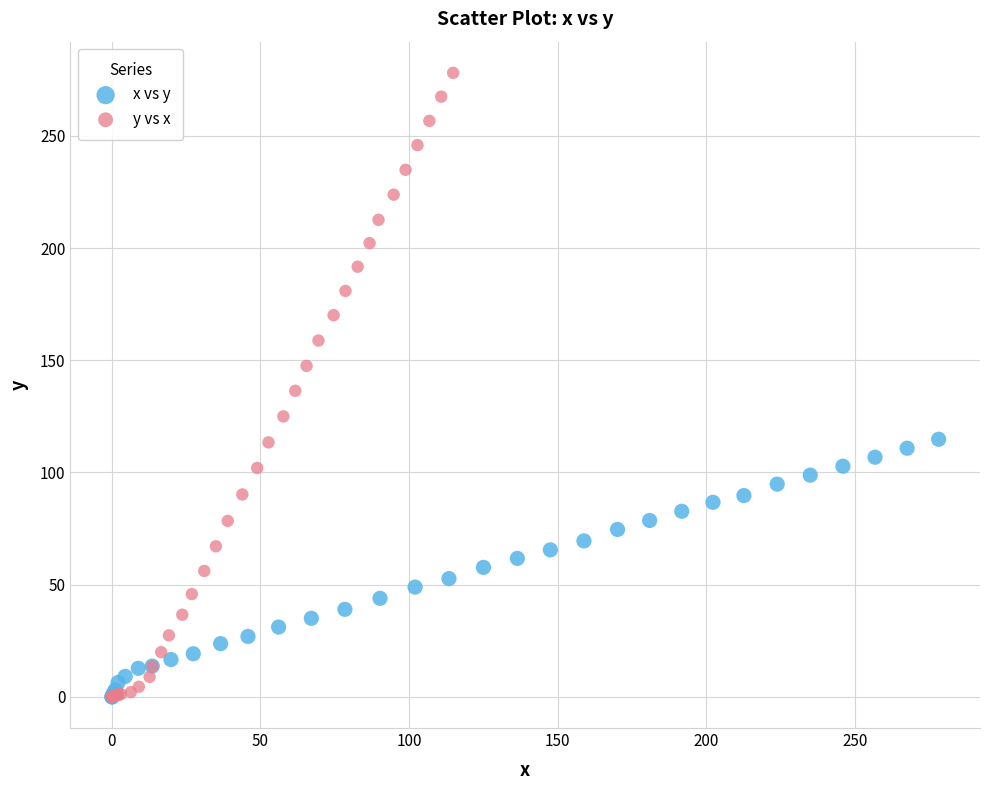

What are all the series names shown in the legend?

x vs y, y vs x